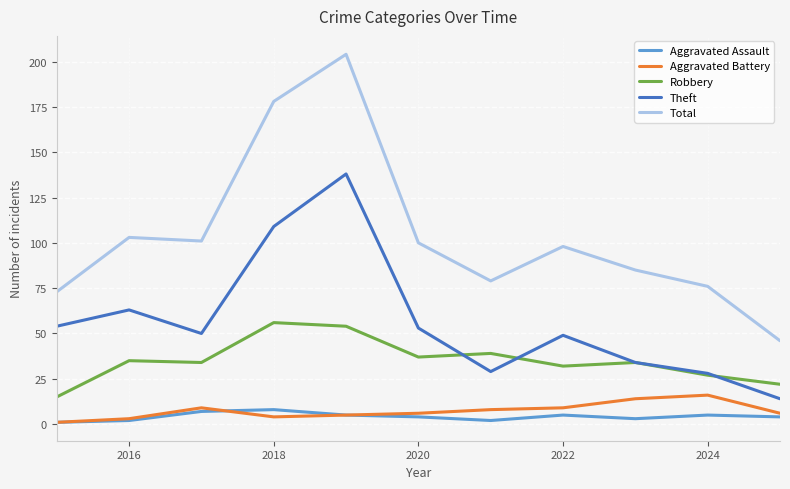

What is the highest value of the Robbery series?

56